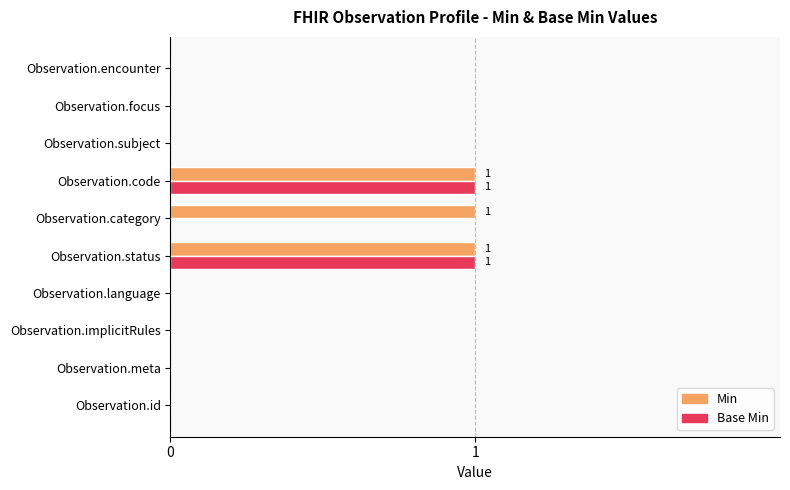

What is the sum of all Min values?

3